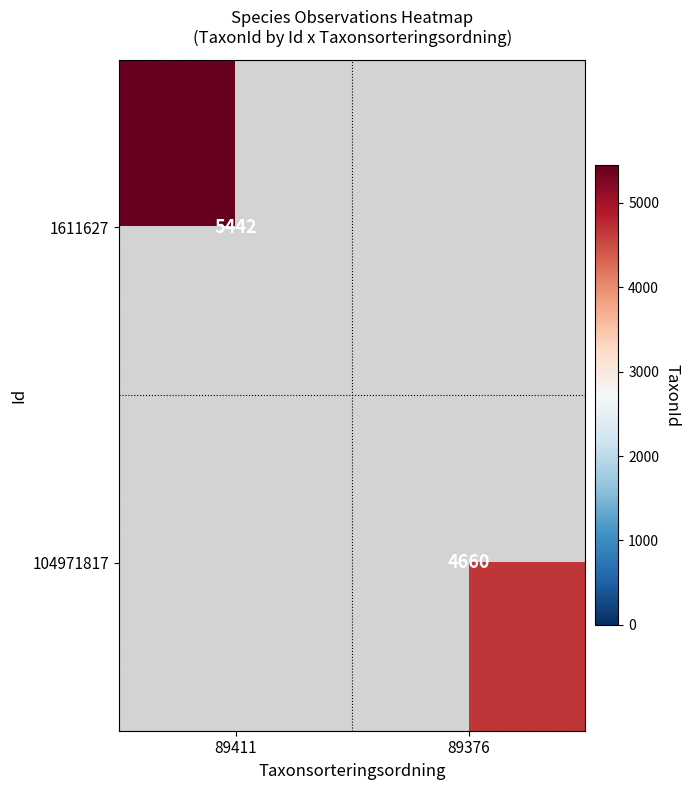

Which label corresponds to the smallest value in the chart?

89376